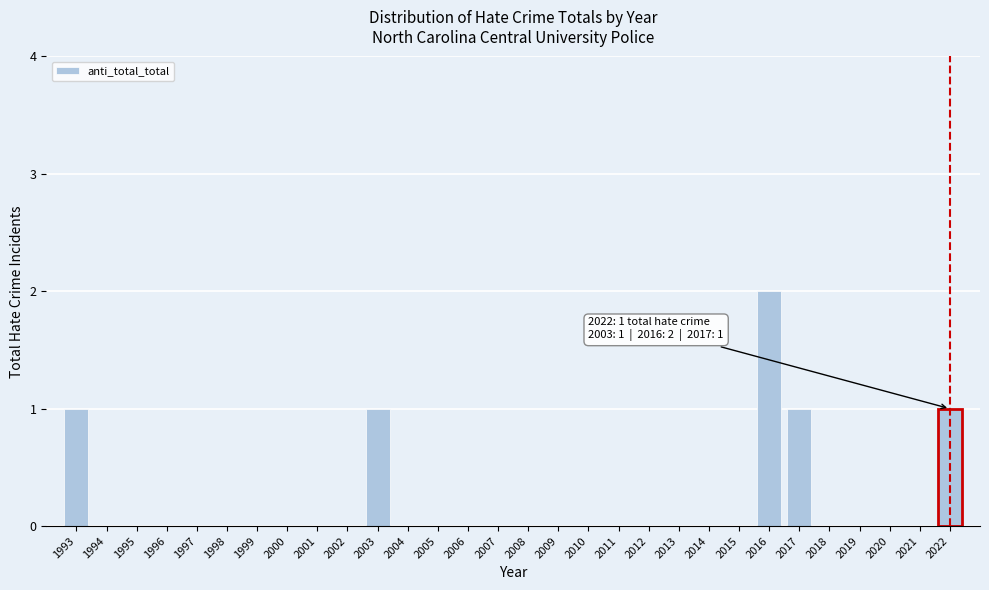

Reading left to right, what are all the values shown in this chart?

1993=1	1994=0	1995=0	1996=0	1997=0	1998=0	1999=0	2000=0	2001=0	2002=0	2003=1	2004=0	2005=0	2006=0	2007=0	2008=0	2009=0	2010=0	2011=0	2012=0	2013=0	2014=0	2015=0	2016=2	2017=1	2018=0	2019=0	2020=0	2021=0	2022=1